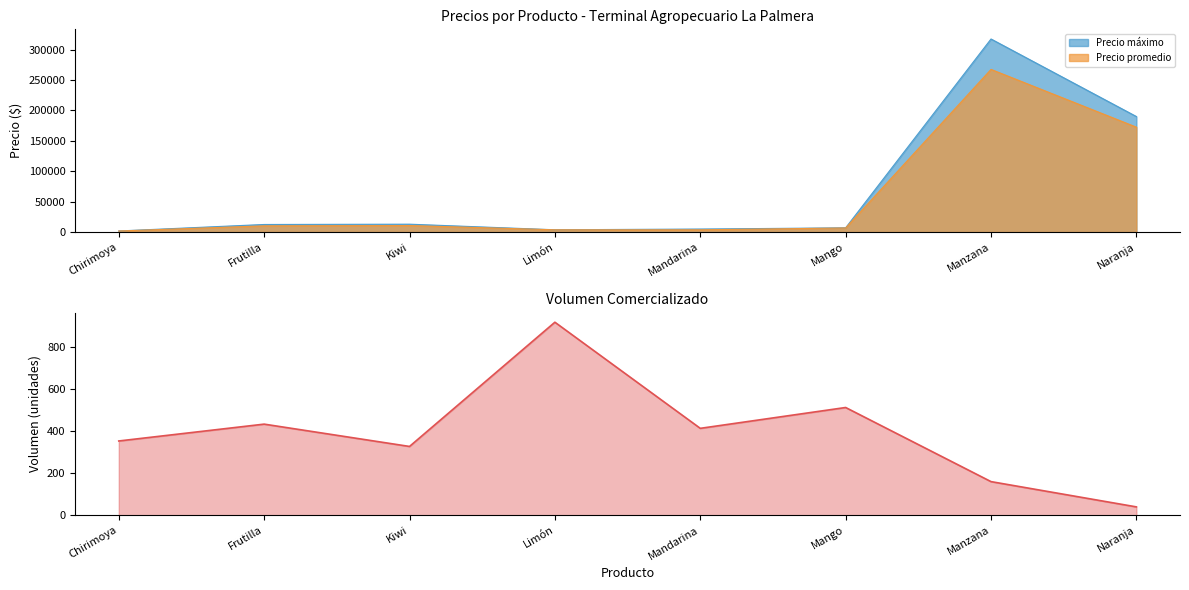

Does the chart have visible grid lines?

No